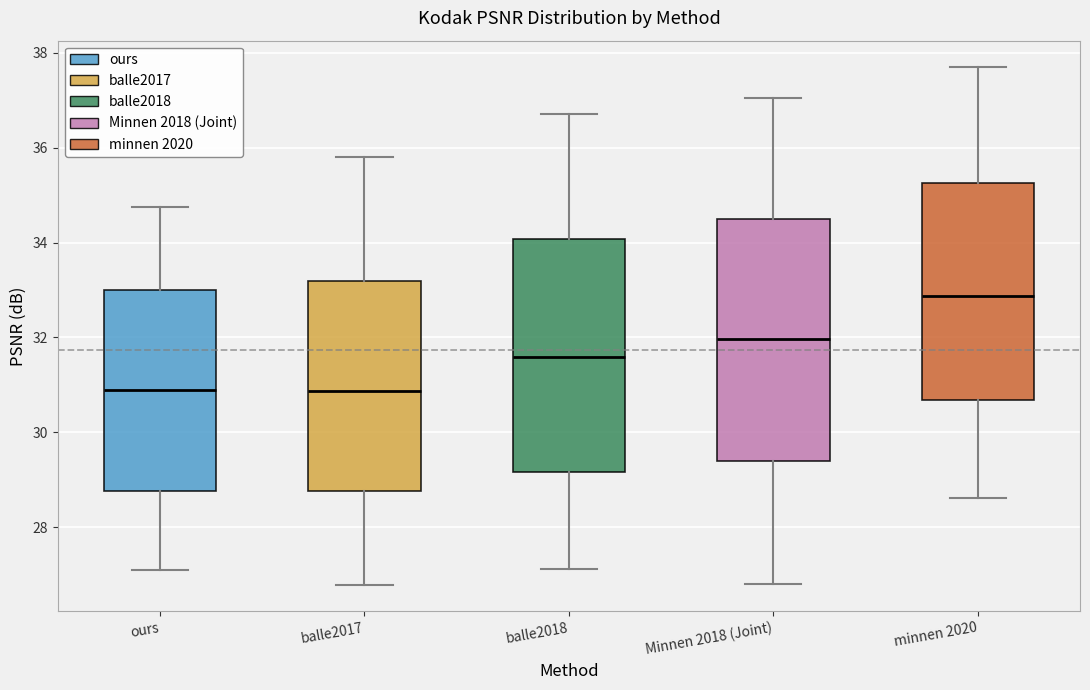

Reading left to right, read every box against the y-axis: the position of its median line, the range the box covers, and the ends of its whiskers. The values are not printed on the chart, so give them approximately, as read against the axis.

ours: median 30.8, box 28.8 to 33.0, whiskers 27.0 to 34.8
balle2017: median 30.8, box 28.8 to 33.2, whiskers 26.8 to 35.8
balle2018: median 31.6, box 29.2 to 34.0, whiskers 27.2 to 36.8
Minnen 2018 (Joint): median 32.0, box 29.4 to 34.6, whiskers 26.8 to 37.0
minnen 2020: median 32.8, box 30.6 to 35.2, whiskers 28.6 to 37.8